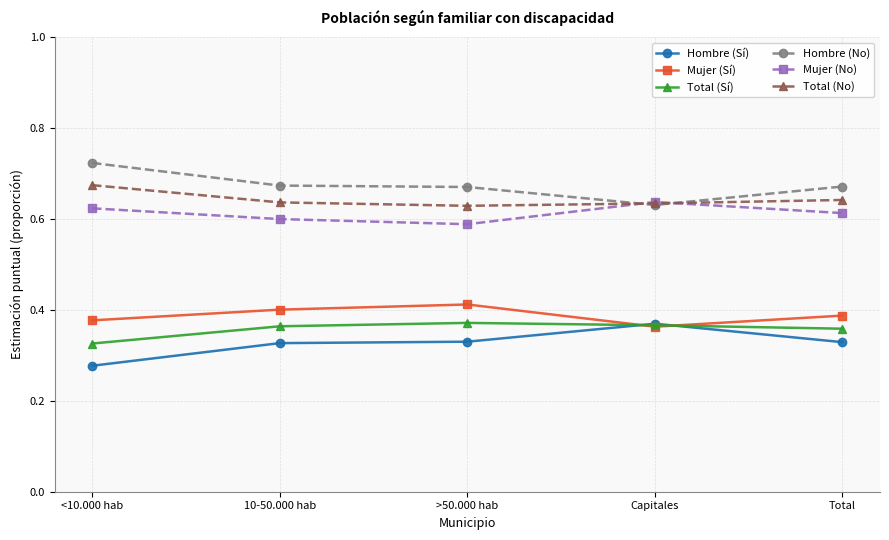

At which category does Mujer (Sí) reach its first local valley?

Capitales